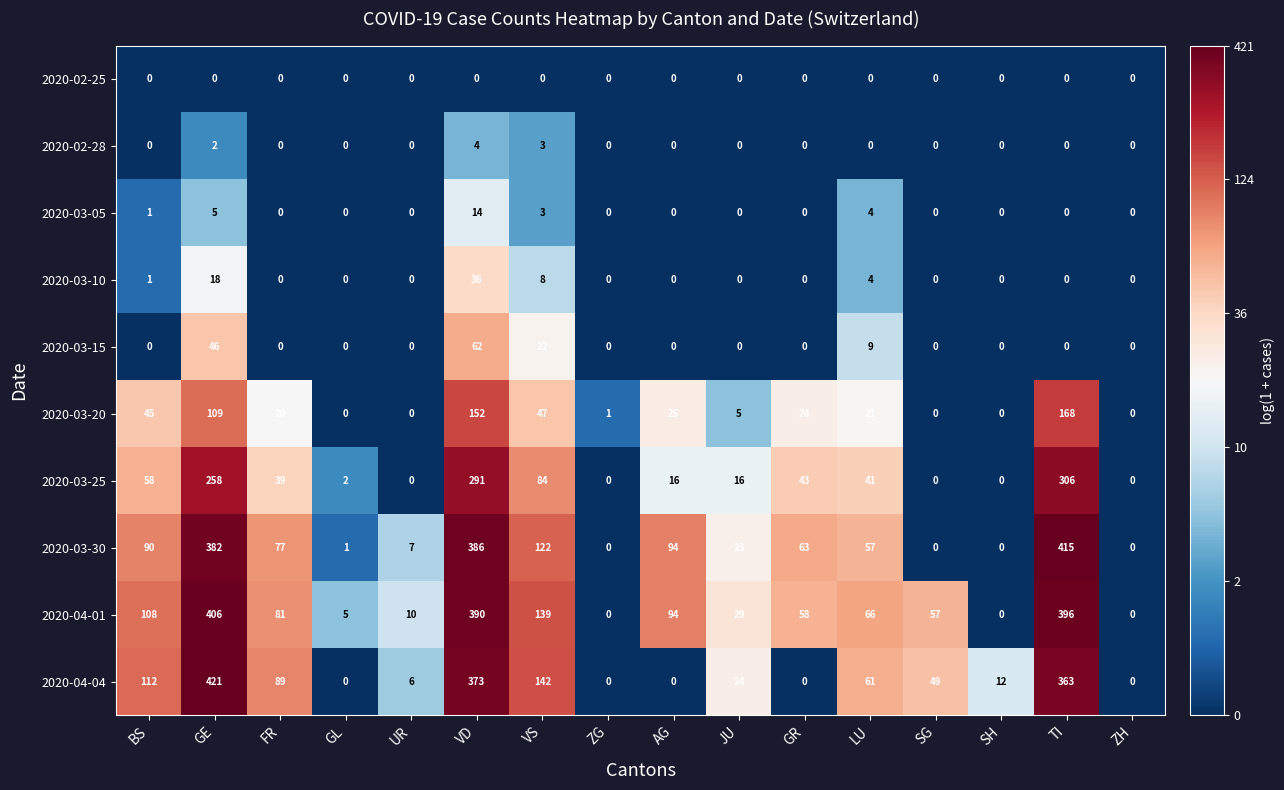

Count the number of categories in the chart.

16